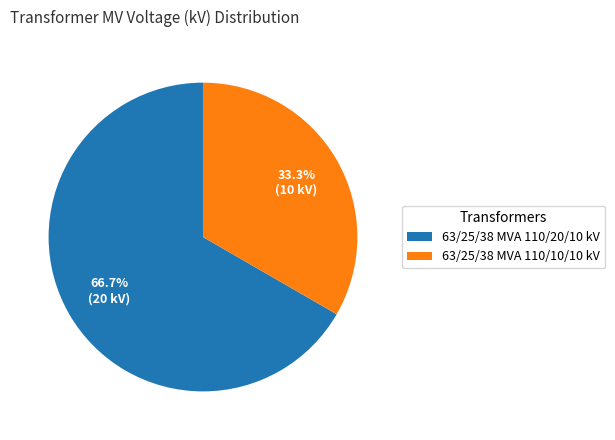

Approximately how many times larger is the value at 63/25/38 MVA 110/20/10 kV compared to 63/25/38 MVA 110/10/10 kV?

2.0